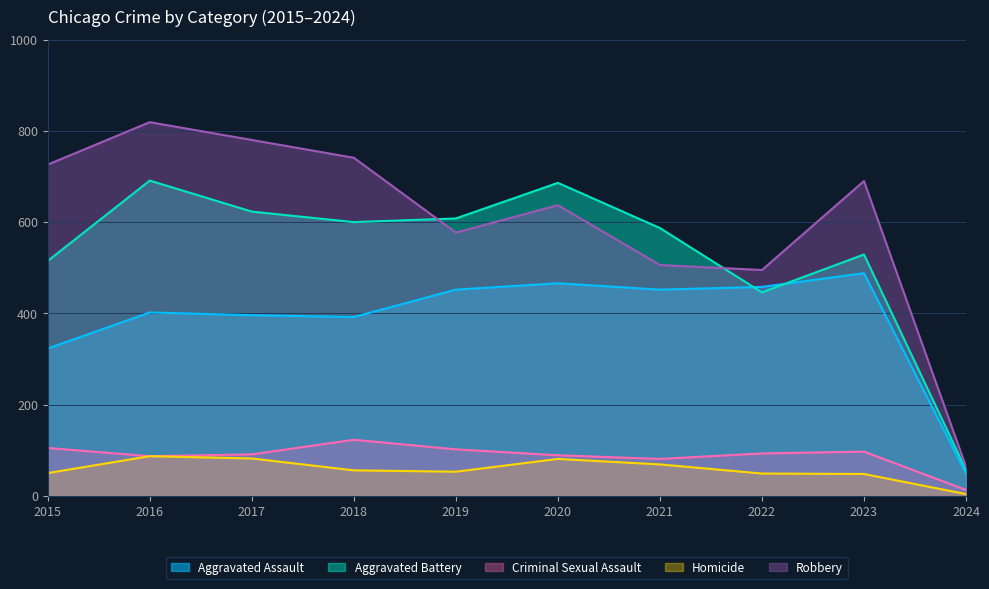

In Criminal Sexual Assault, how many points are lower than both neighbors (excluding endpoints)?

2